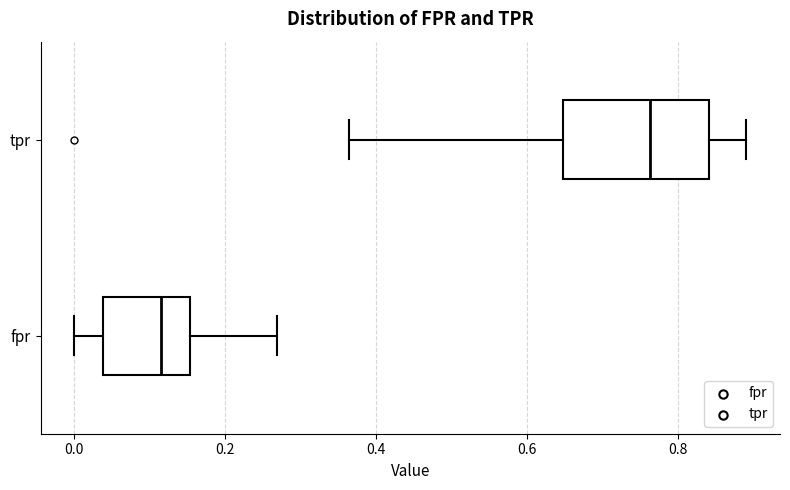

Which box's median line is the furthest to the left?

fpr